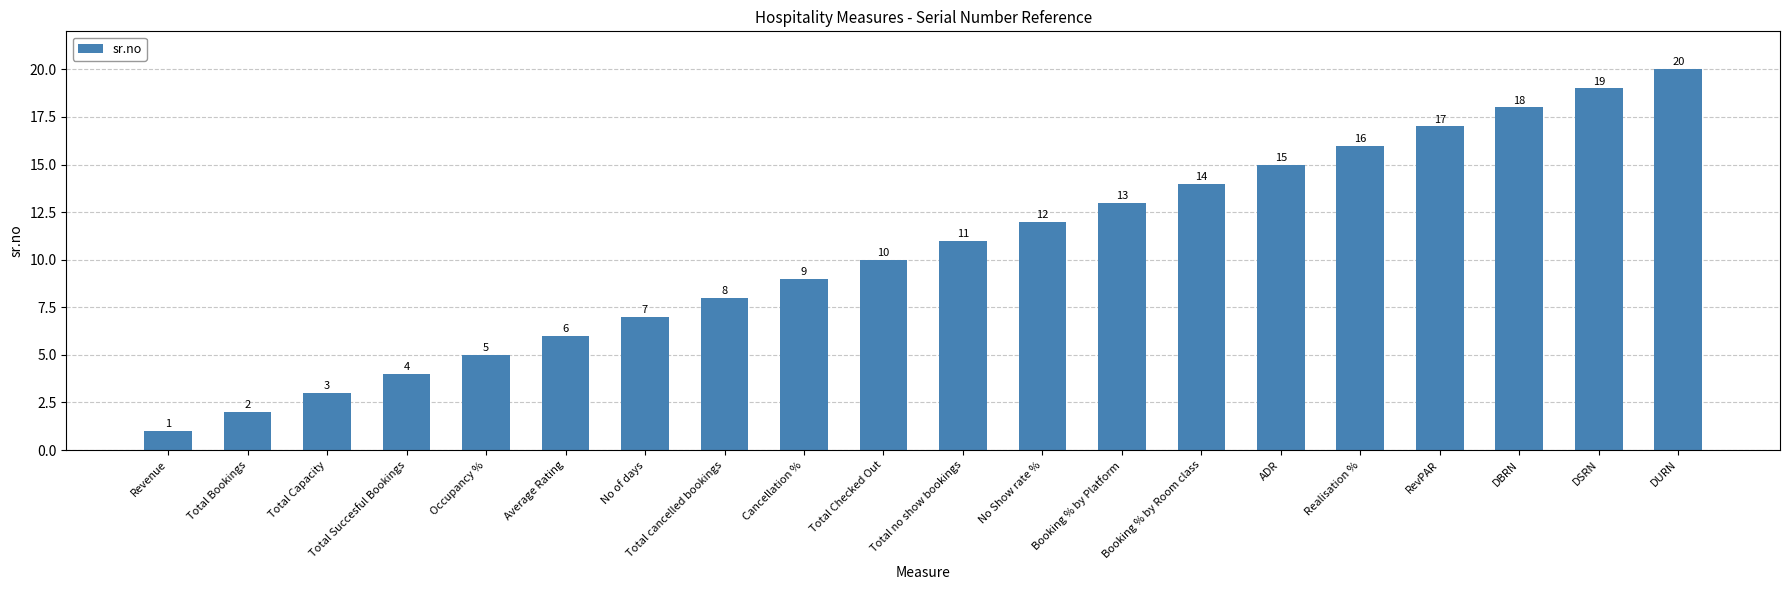

What is the maximum value shown in the chart?

20